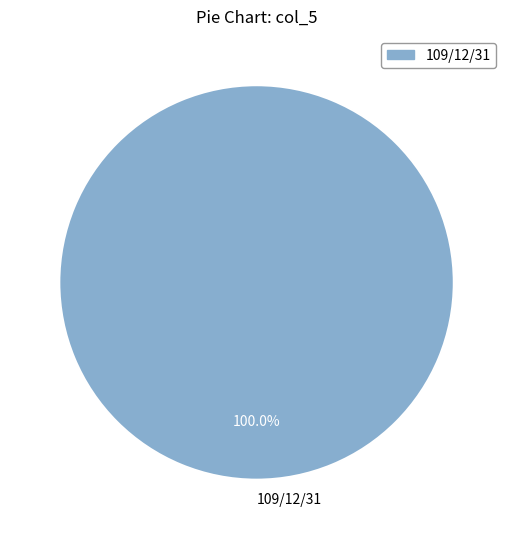

Rank the categories by value from highest to lowest.

109/12/31